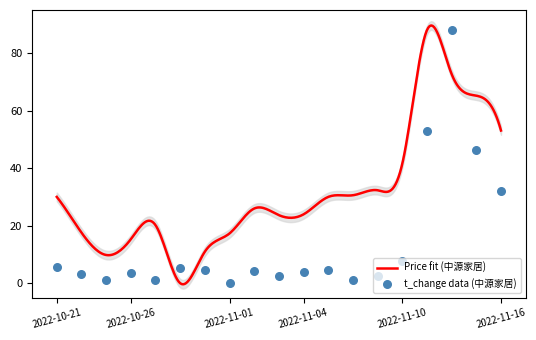

What is the ratio of the value at 2022-10-21 to the value at 2022-11-10?

0.7